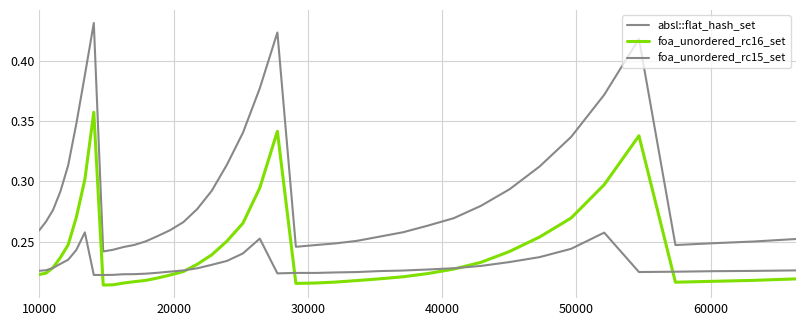

True or false: foa_unordered_rc15_set has more than 2 points higher than both neighbors.

True